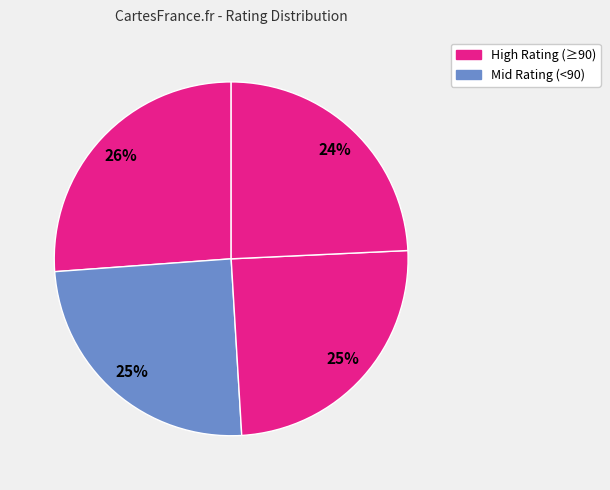

Count the number of slices in the pie.

4